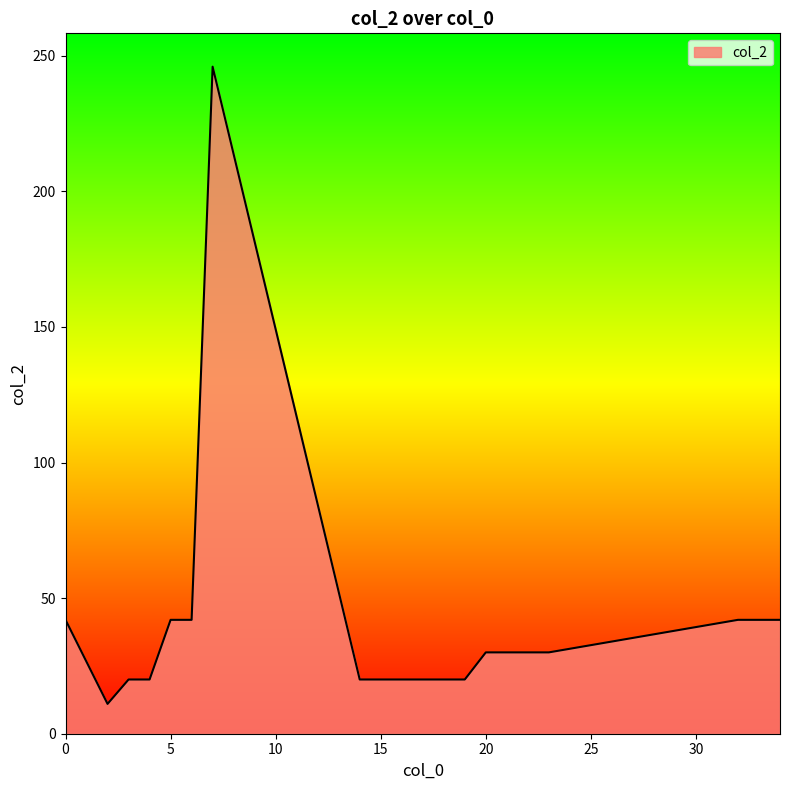

Does the chart display data point markers on the line(s)?

No